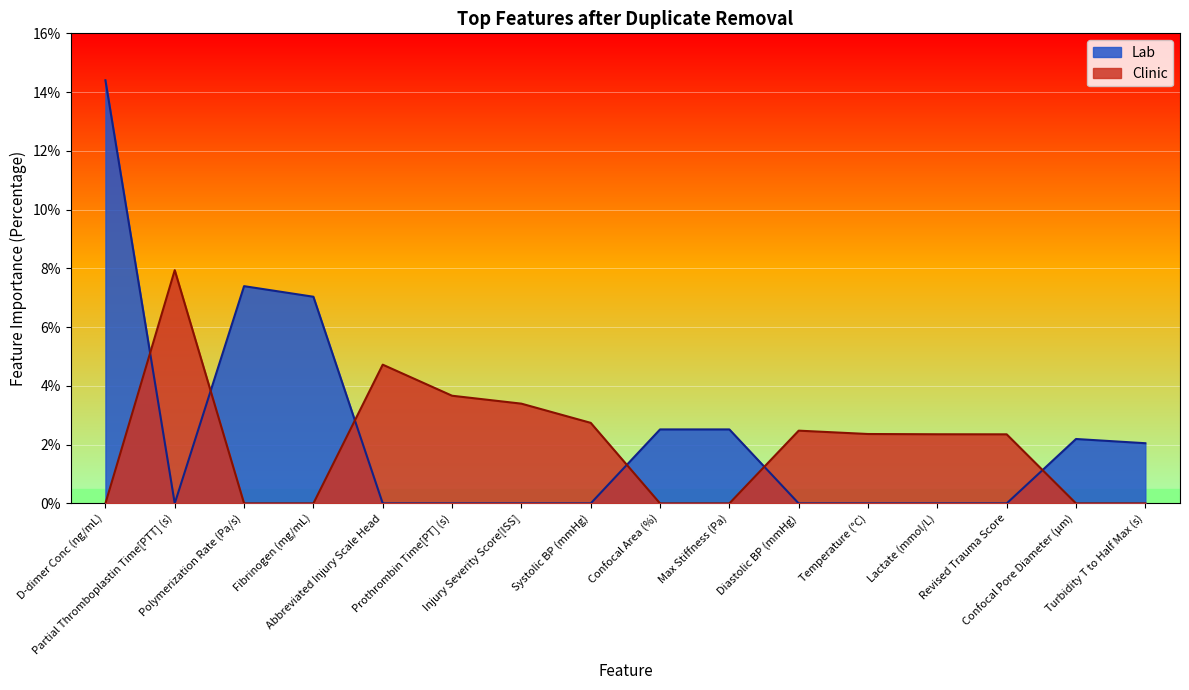

How many data points does each series have?

16